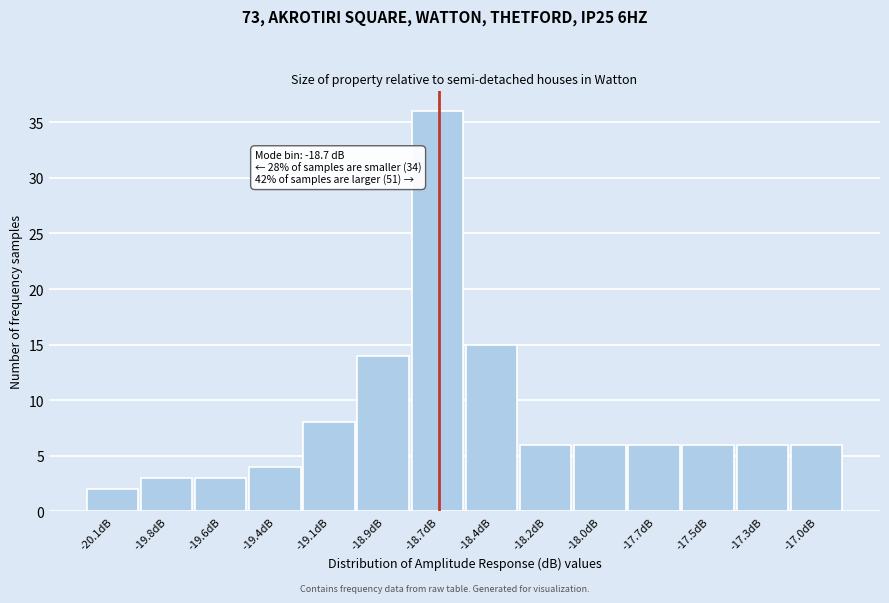

Reading left to right, what are all the values shown in this chart?

-20.1dB=2	-19.8dB=3	-19.6dB=3	-19.4dB=4	-19.1dB=8	-18.9dB=14	-18.7dB=36	-18.4dB=15	-18.2dB=6	-18.0dB=6	-17.7dB=6	-17.5dB=6	-17.3dB=6	-17.0dB=6